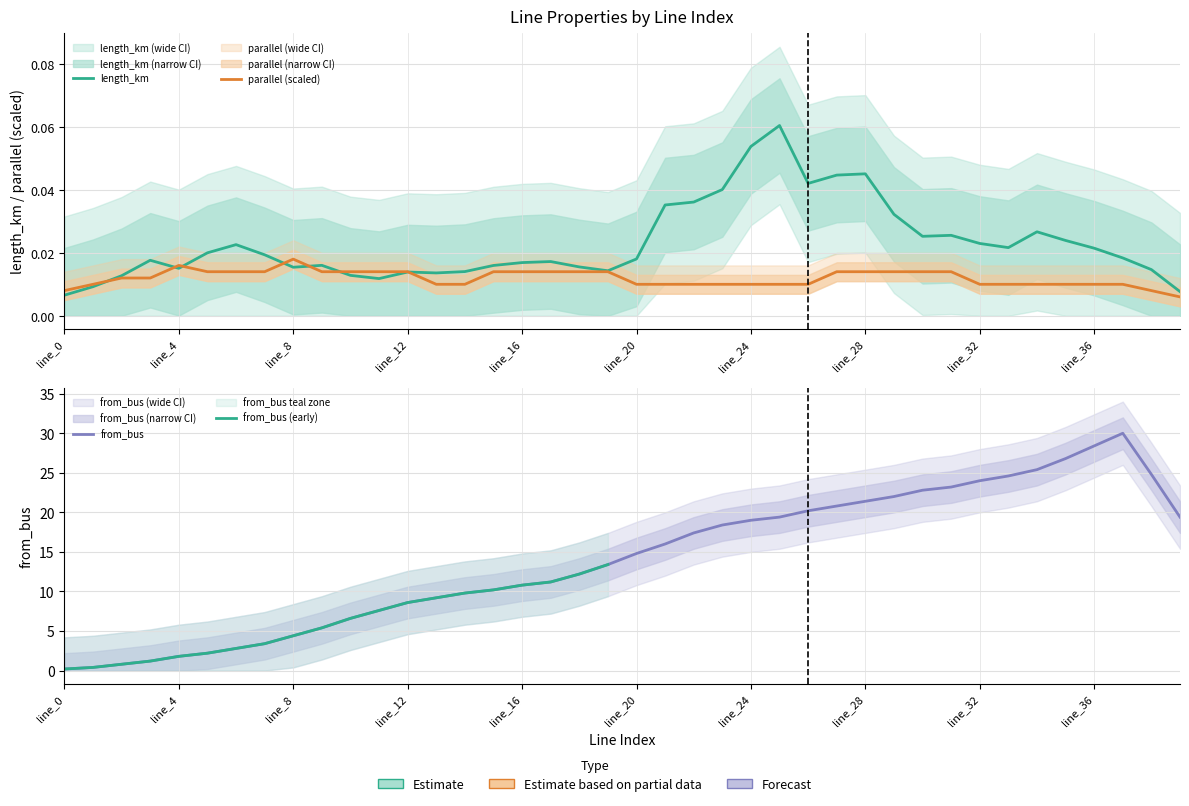

The parallel series shows 0.3 at line_20. True or false?

False